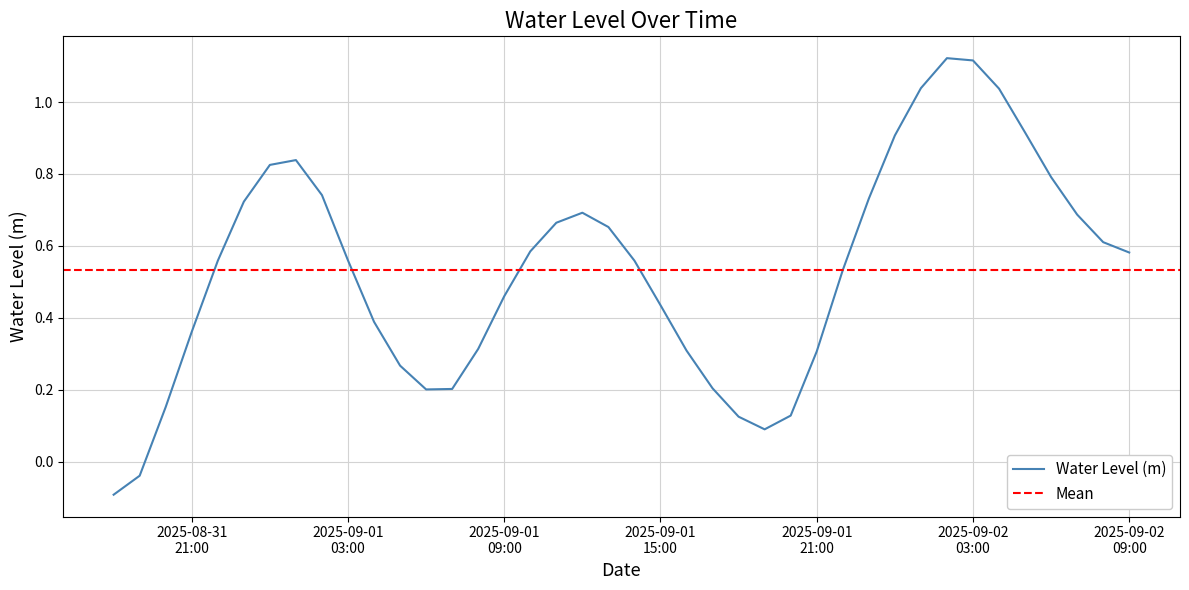

Rank the categories by value from highest to lowest.

2025-09-02 02:00:00, 2025-09-02 03:00:00, 2025-09-02 01:00:00, 2025-09-02 04:00:00, 2025-09-02 05:00:00, 2025-09-02 00:00:00, 2025-09-01 01:00:00, 2025-09-01 00:00:00, 2025-09-02 06:00:00, 2025-09-01 02:00:00, 2025-09-01 23:00:00, 2025-08-31 23:00:00, 2025-09-01 12:00:00, 2025-09-02 07:00:00, 2025-09-01 11:00:00, 2025-09-01 13:00:00, 2025-09-02 08:00:00, 2025-09-01 10:00:00, 2025-09-02 09:00:00, 2025-09-01 03:00:00, 2025-09-01 14:00:00, 2025-08-31 22:00:00, 2025-09-01 22:00:00, 2025-09-01 09:00:00, 2025-09-01 15:00:00, 2025-09-01 04:00:00, 2025-08-31 21:00:00, 2025-09-01 08:00:00, 2025-09-01 16:00:00, 2025-09-01 21:00:00, 2025-09-01 05:00:00, 2025-09-01 17:00:00, 2025-09-01 07:00:00, 2025-09-01 06:00:00, 2025-08-31 20:00:00, 2025-09-01 20:00:00, 2025-09-01 18:00:00, 2025-09-01 19:00:00, 2025-08-31 19:00:00, 2025-08-31 18:00:00